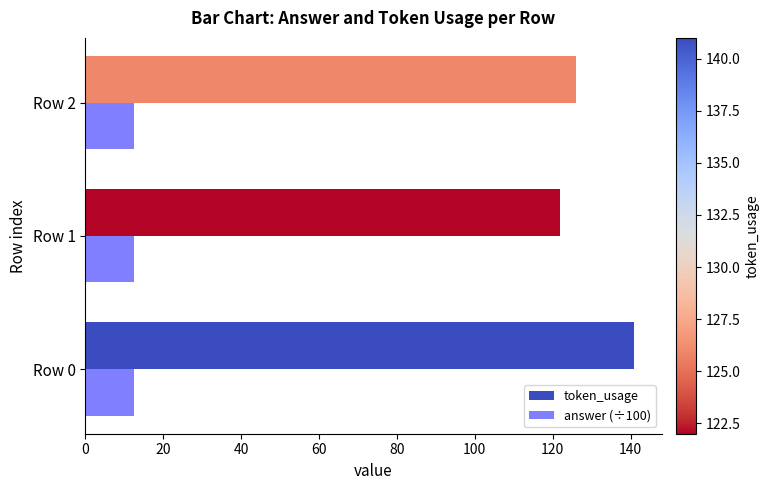

What is the sum of the token_usage values at Row 2 and Row 1?

248.0